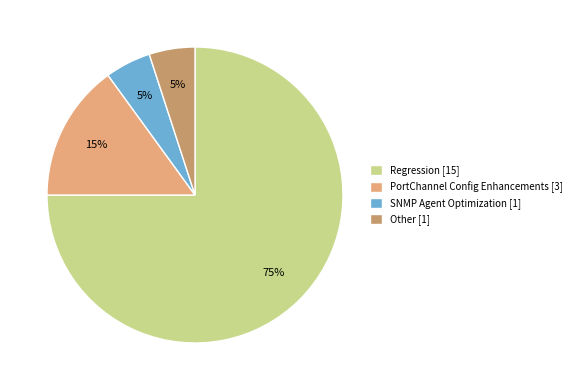

To the nearest percent, what is the difference between the largest and smallest slice percentages?

70%